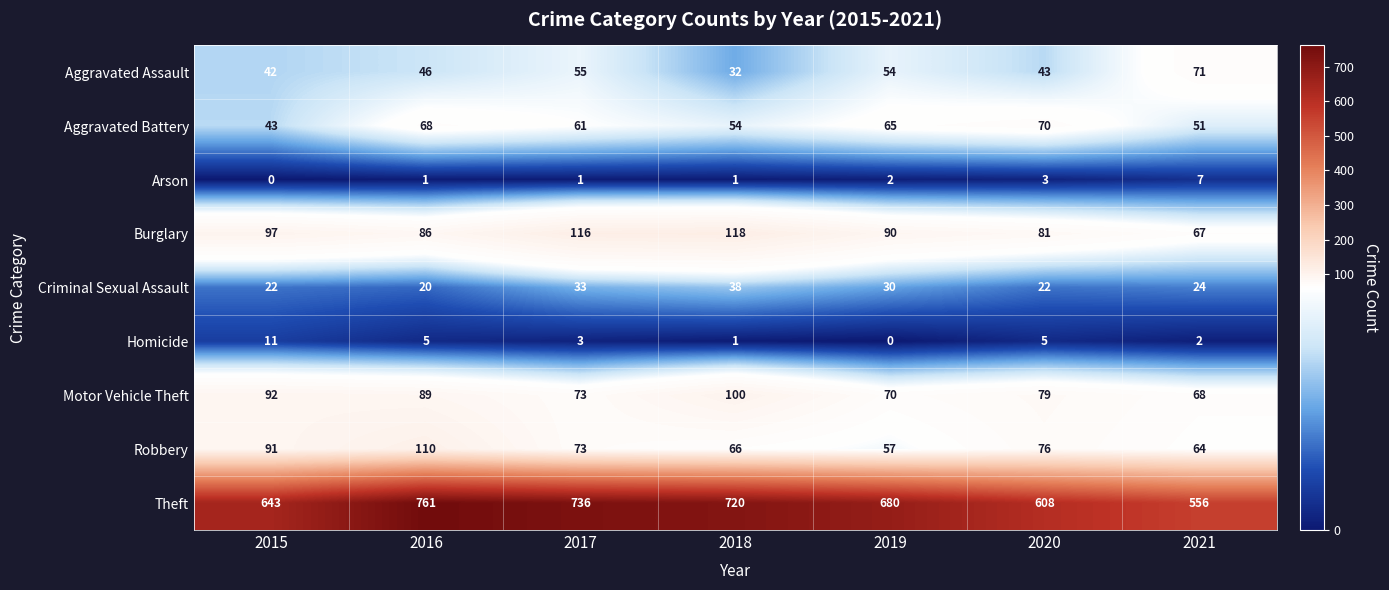

What is the difference between the maximum and minimum values in the Aggravated Battery series?

27